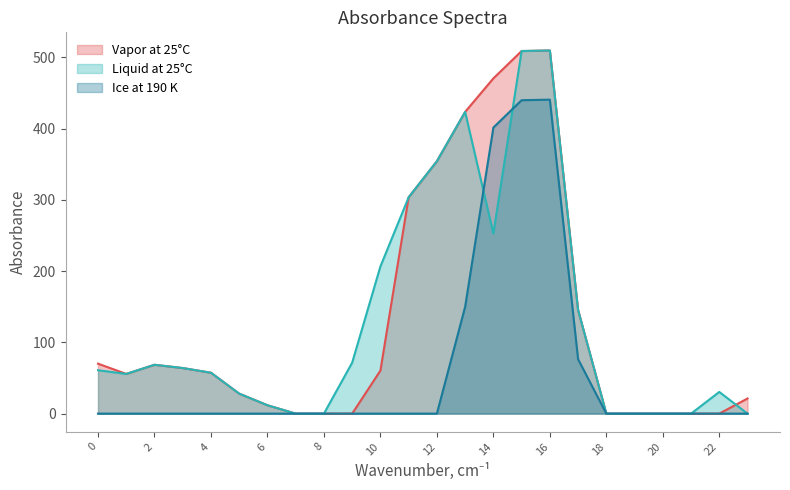

What is the maximum value shown in the chart?

509.6